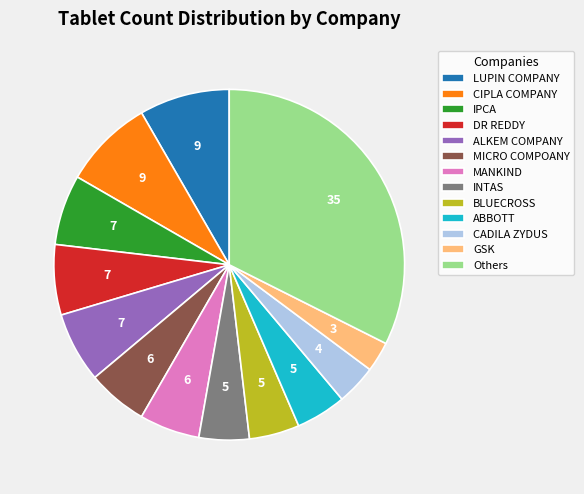

How many slices are in this pie chart?

13